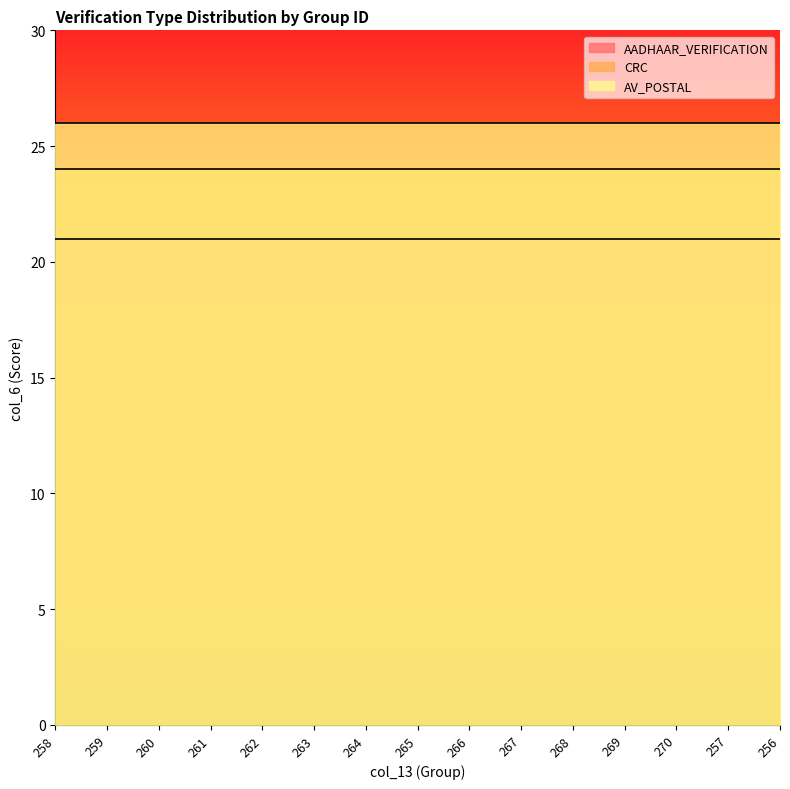

What position from the left is 268?

11